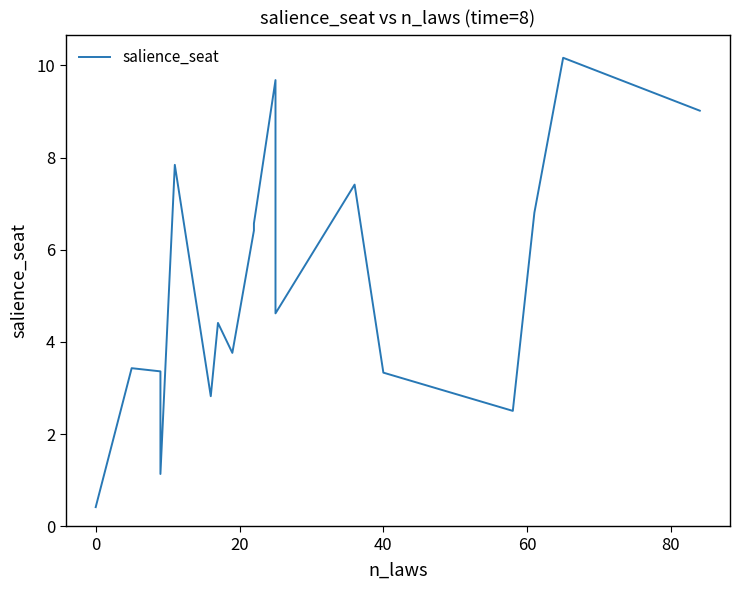

How many lines are shown in the chart?

1